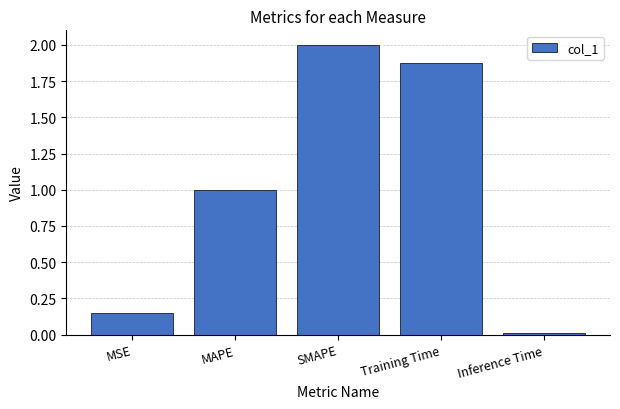

What is the difference between the maximum and second lowest values?

1.8